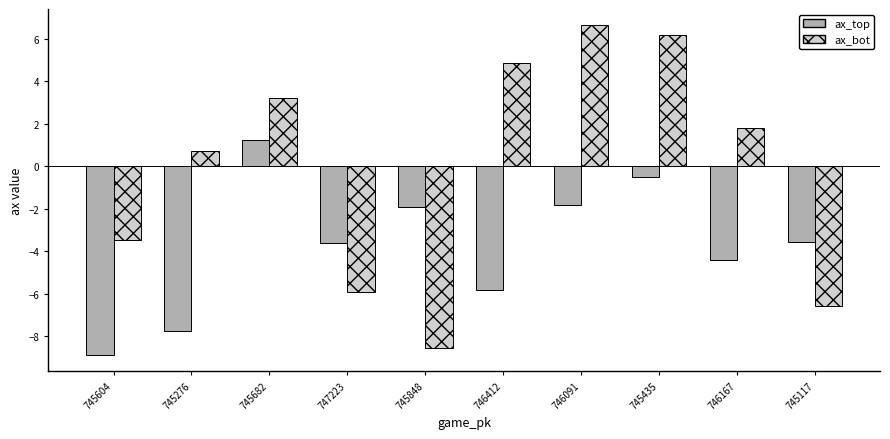

Rank the series by their maximum value, from highest to lowest.

ax_bot, ax_top